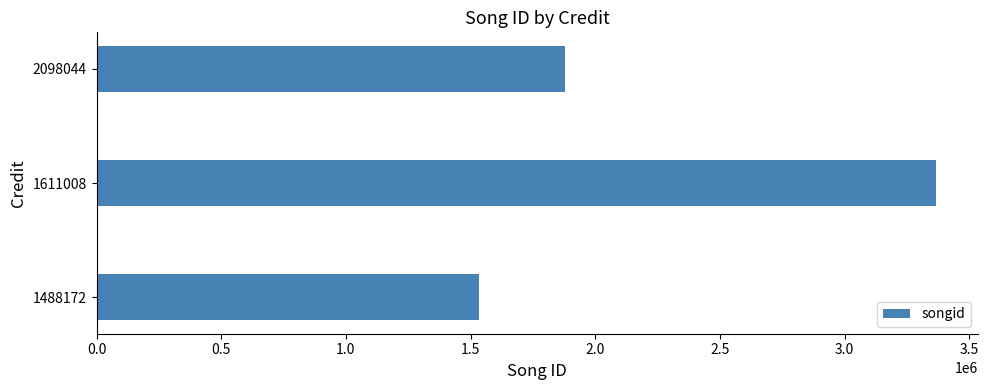

Reading top to bottom, list all the values displayed in this chart.

2098044=1877566	1611008=3365070	1488172=1532469